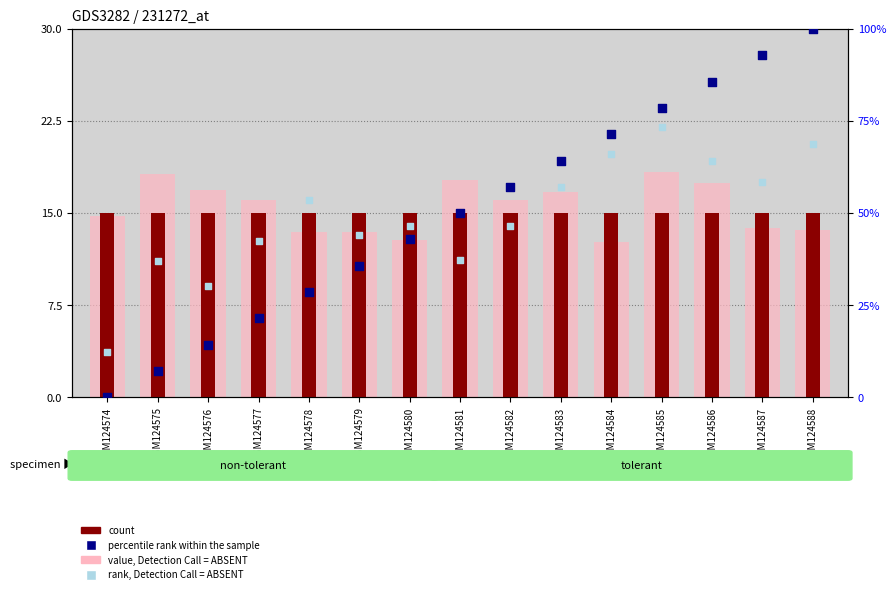

Which series contains the lowest Y value?

percentile rank within the sample